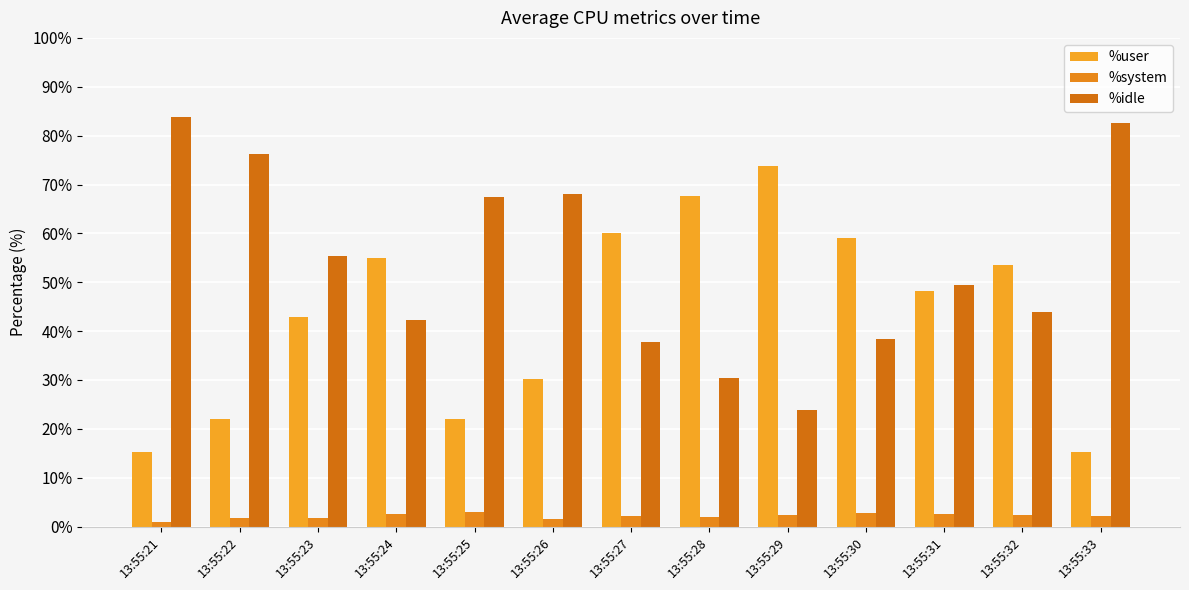

The %user series shows 59.0 at 13:55:30. True or false?

True